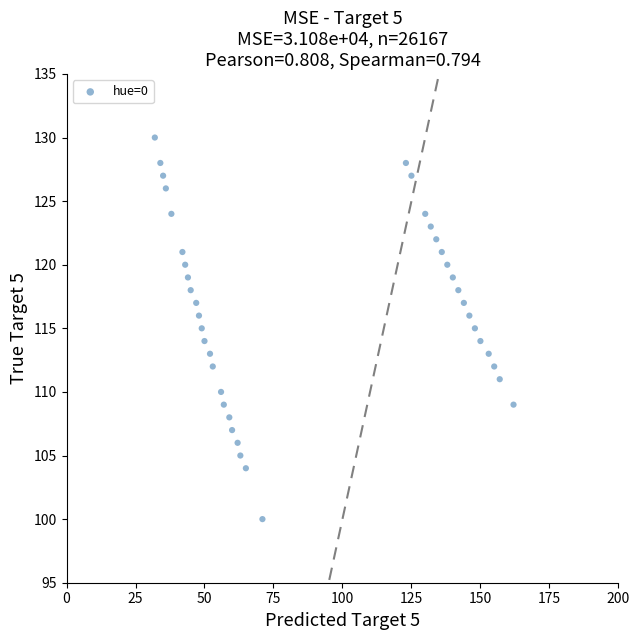

What is the range of X values (max minus min)?

130